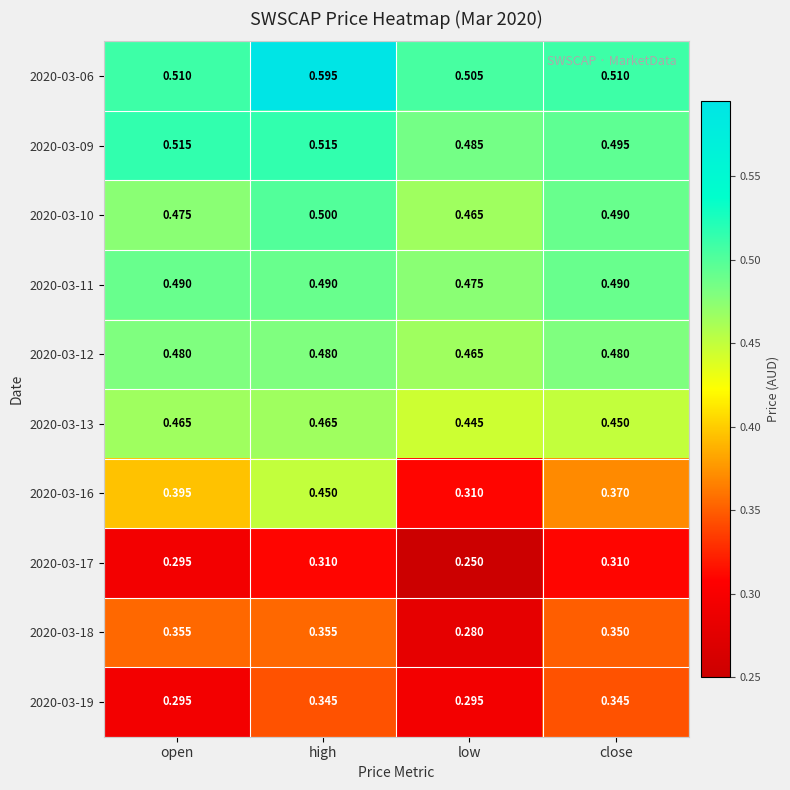

At which category does the chart reach its peak across all series?

high